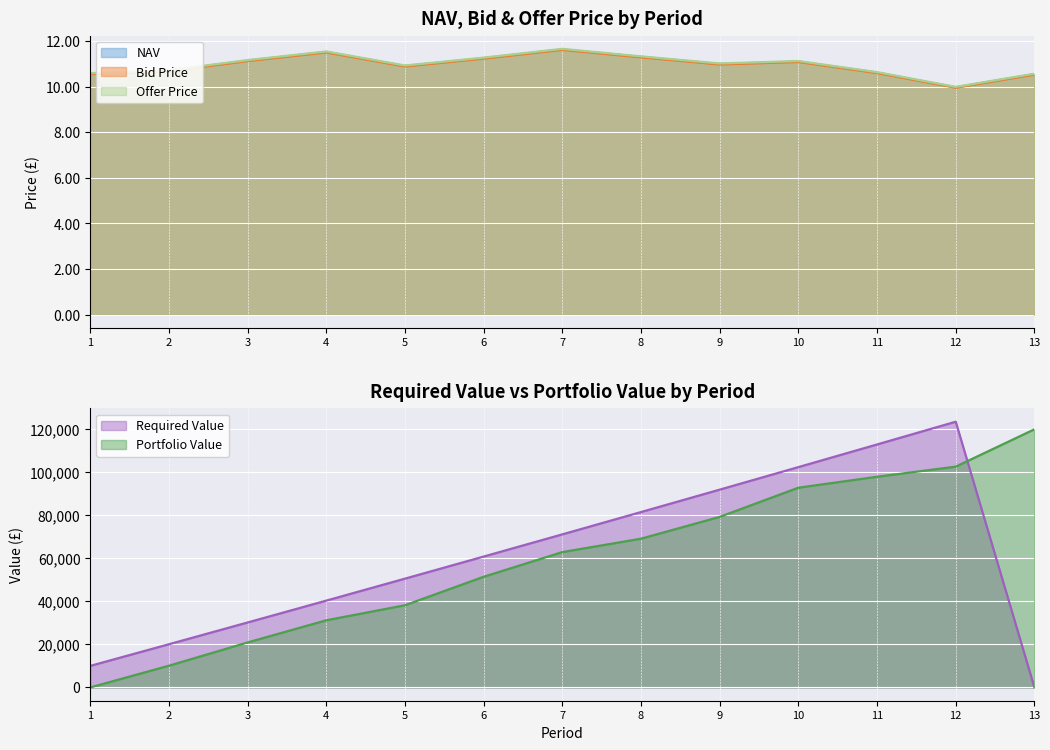

At which label is Offer Price closest to 10?

12